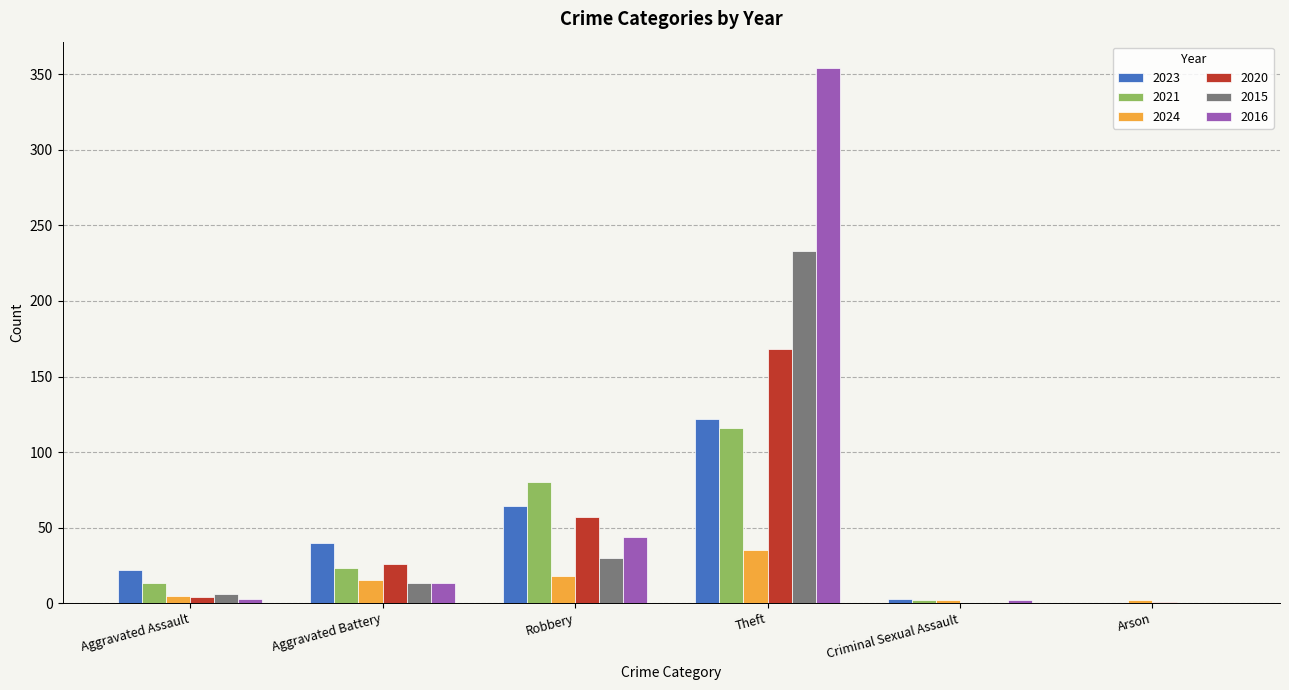

True or false: 2015 has a value of 42 at Robbery.

False